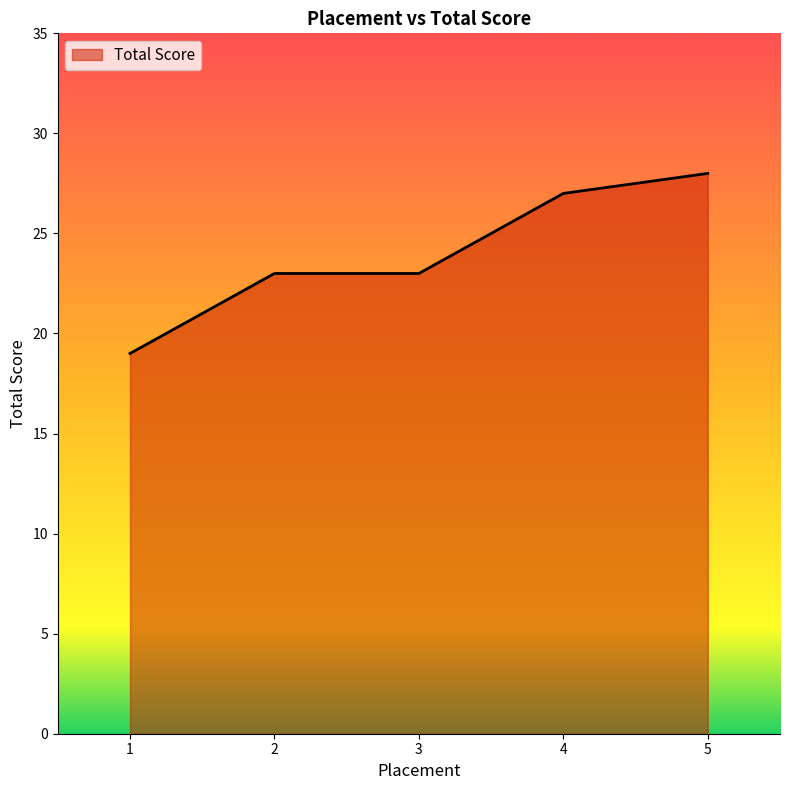

Does the chart display data point markers on the line(s)?

No